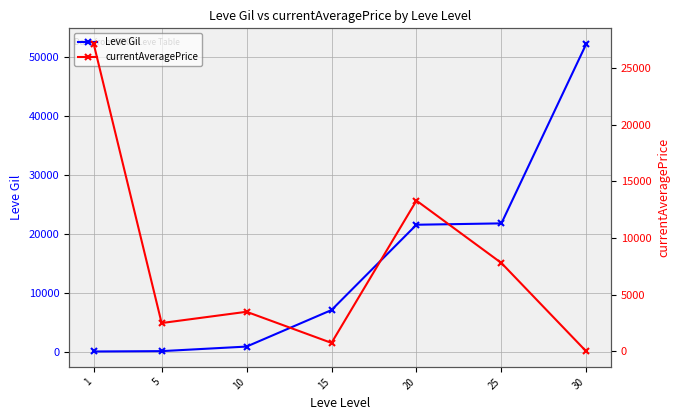

Is it true that currentAveragePrice equals 2155 at 10?

False